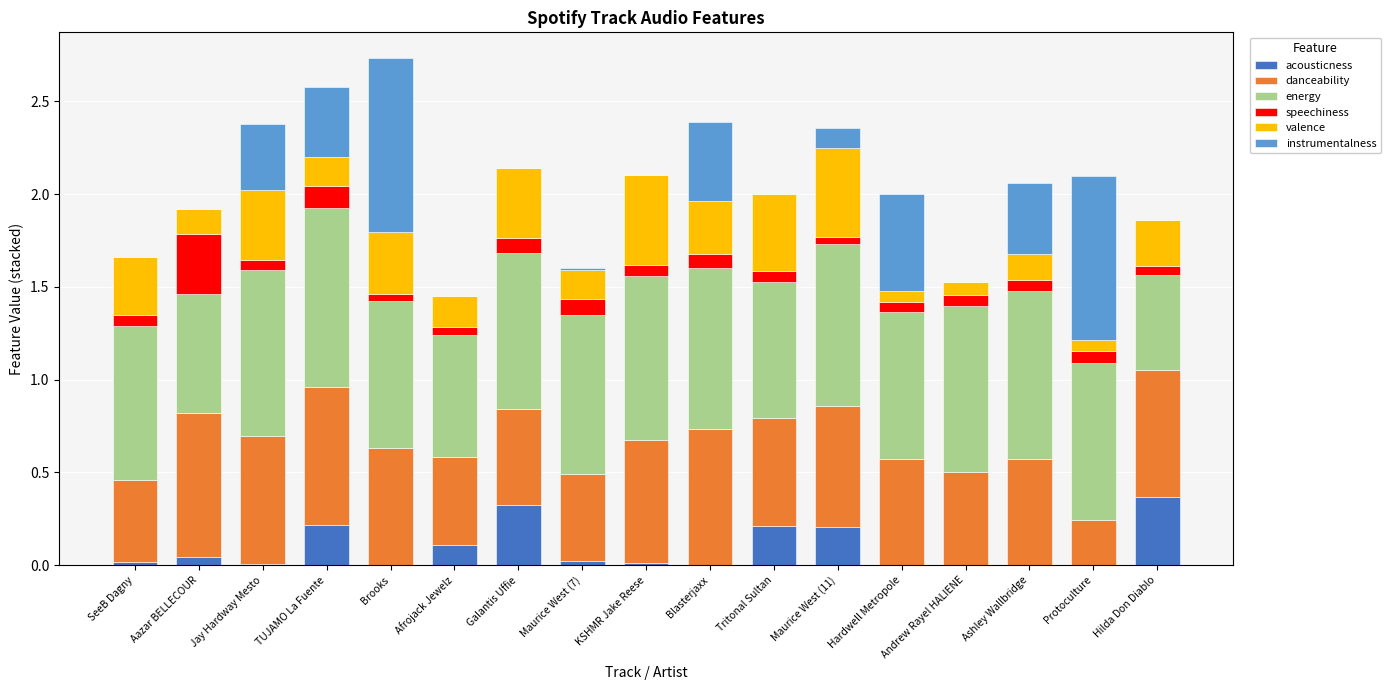

The value of acousticness at Afrojack Jewelz is 0.2. True or false?

False